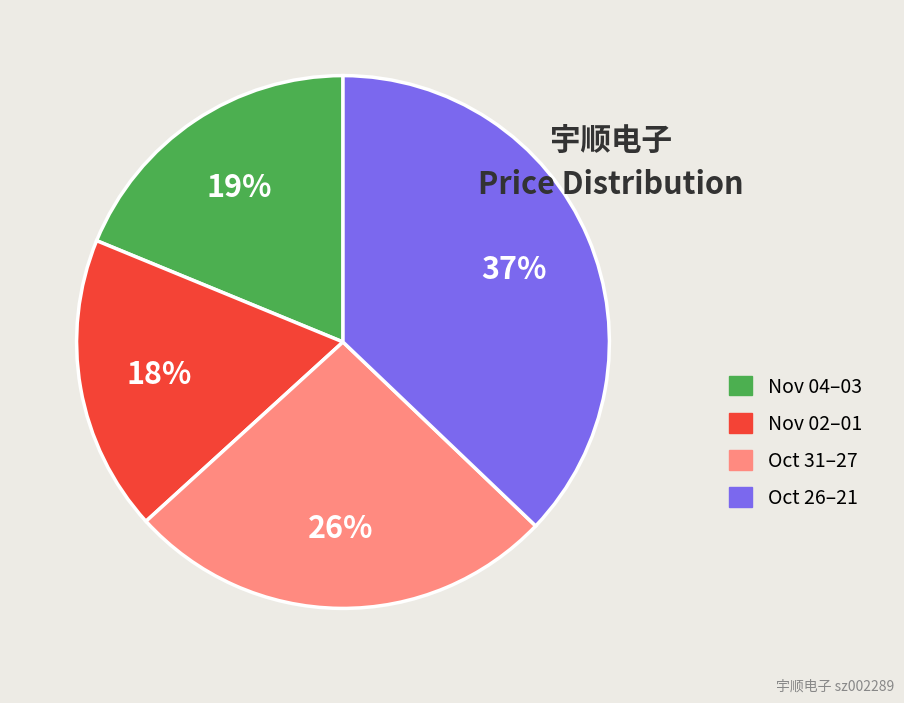

Is there any slice that represents more than half of the pie?

No